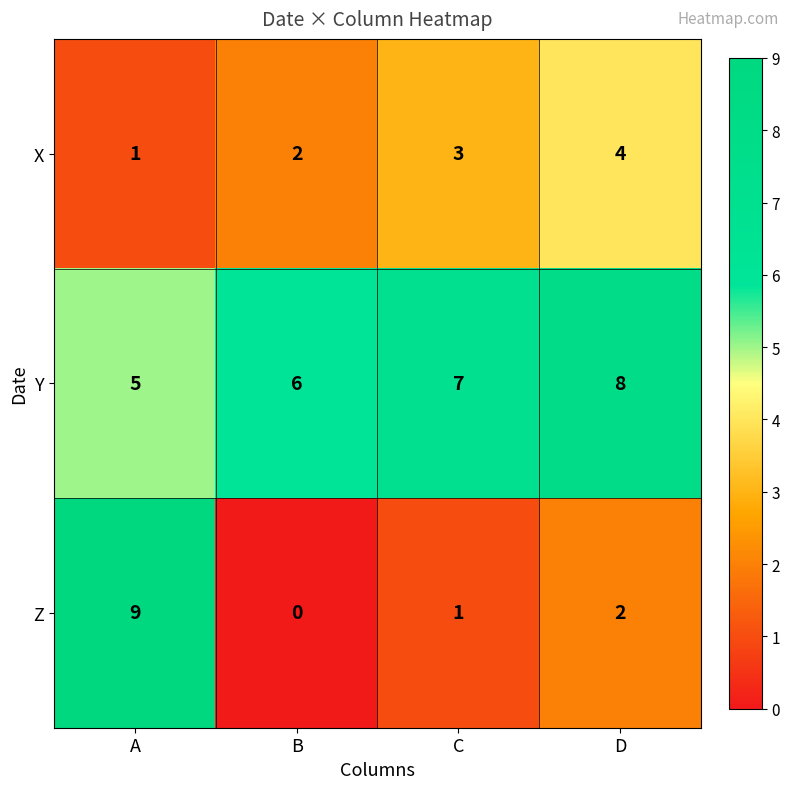

At which label is Z closest to 4?

D